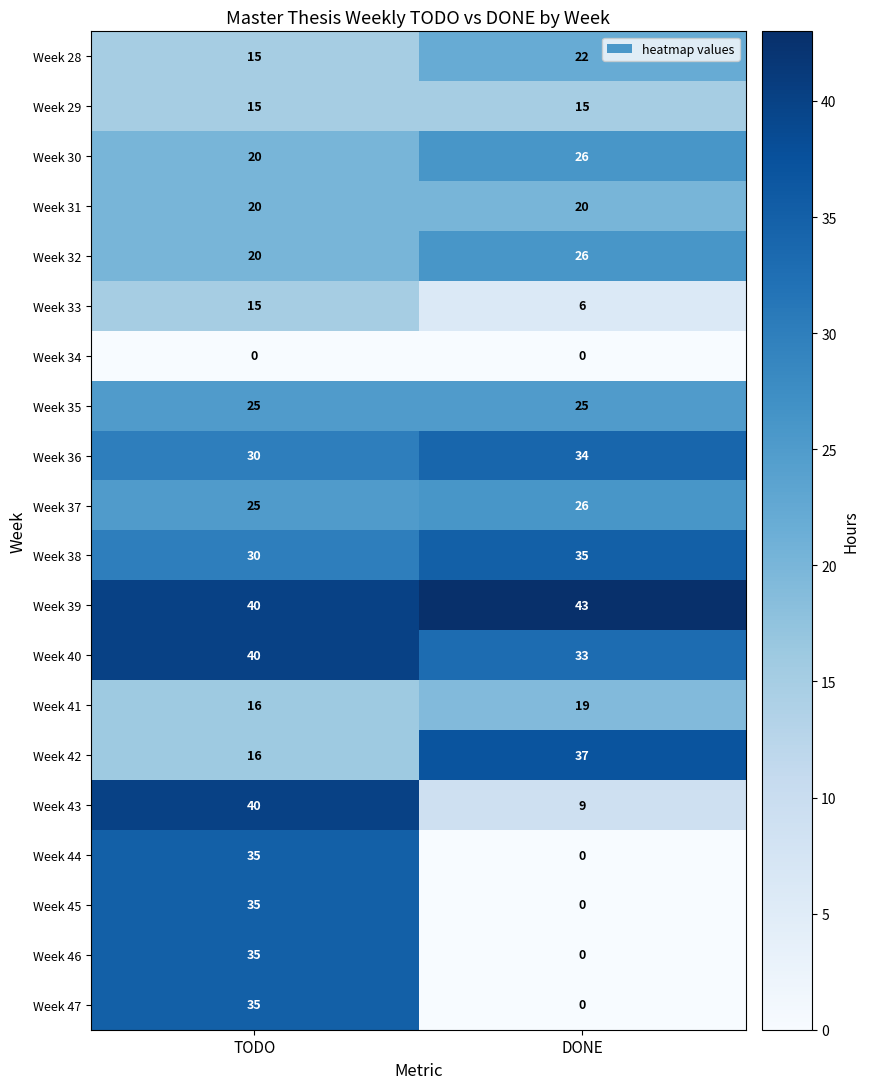

What is the spread (max minus min) of values at TODO?

40